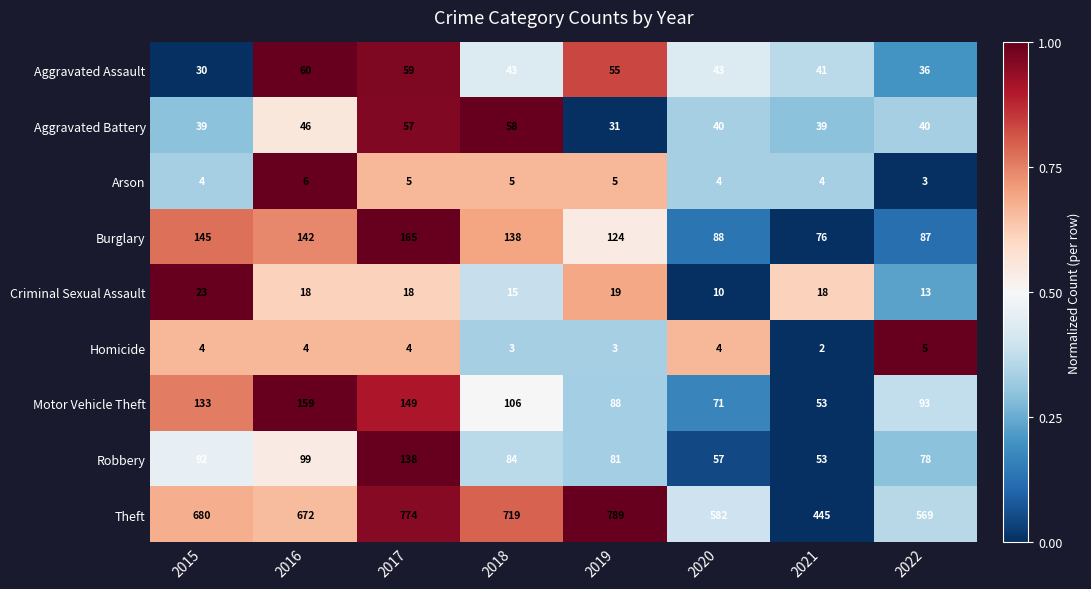

How many series are shown in this chart?

9